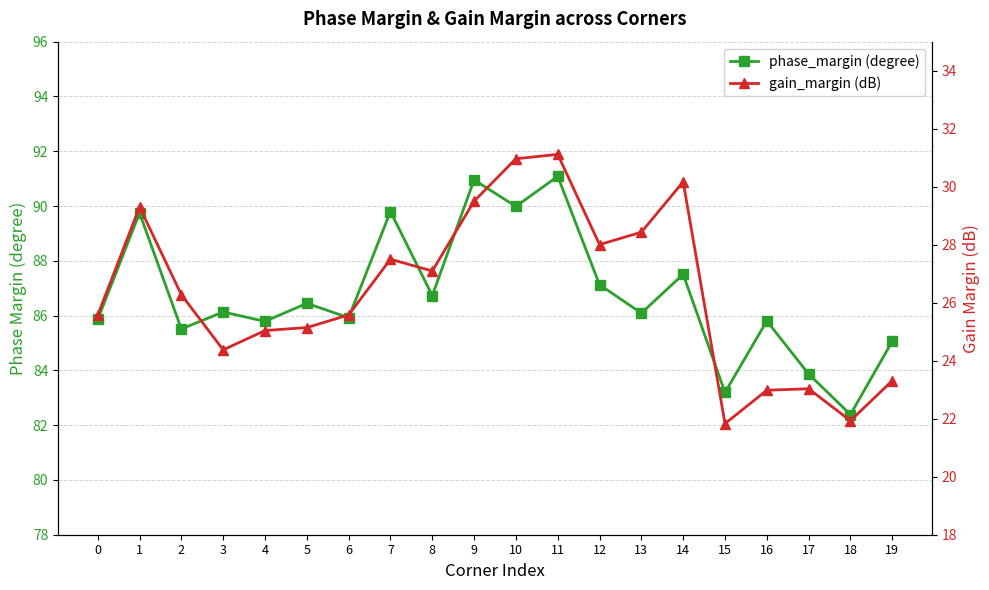

What is the approximate value of gain_margin (dB) at 4?

25.0